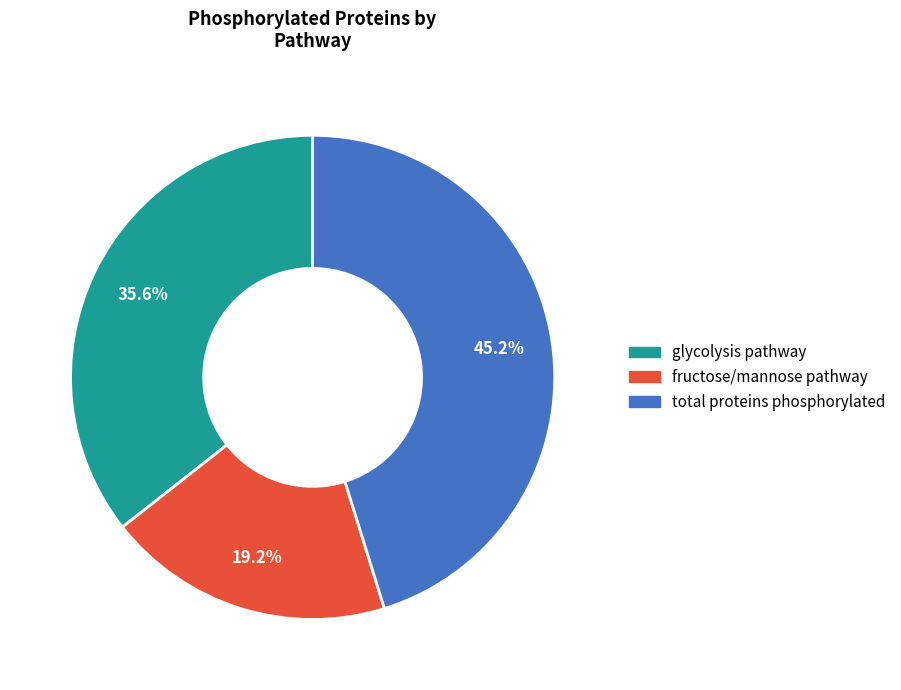

Does fructose/mannose pathway account for over 50% of the chart?

No